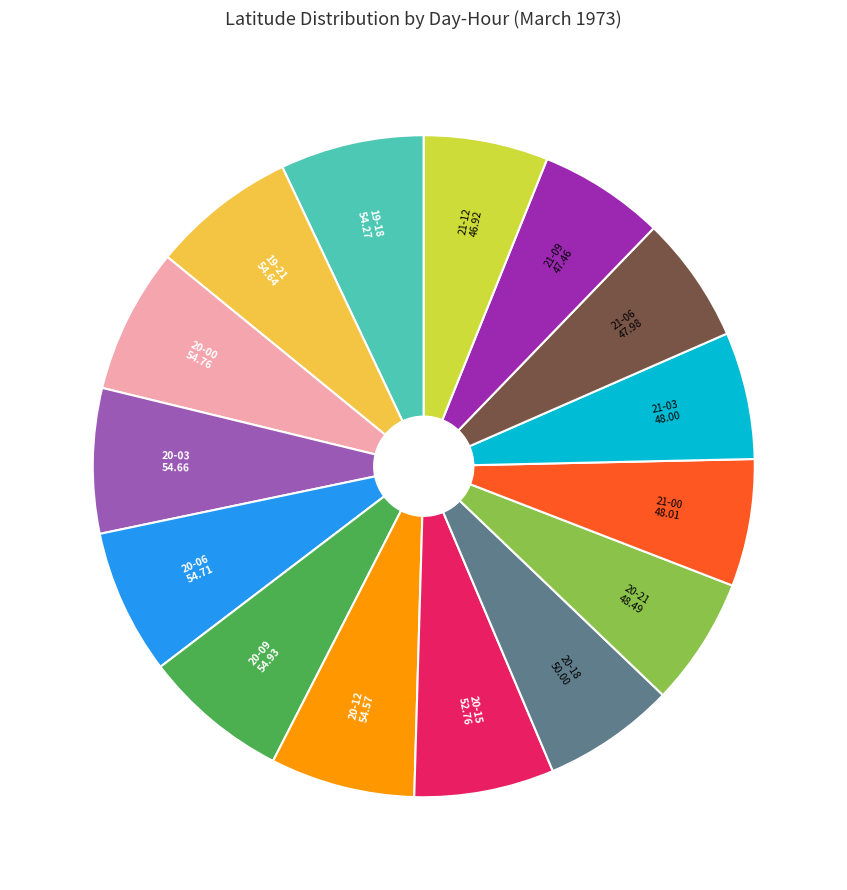

Is there any slice that represents more than half of the pie?

No